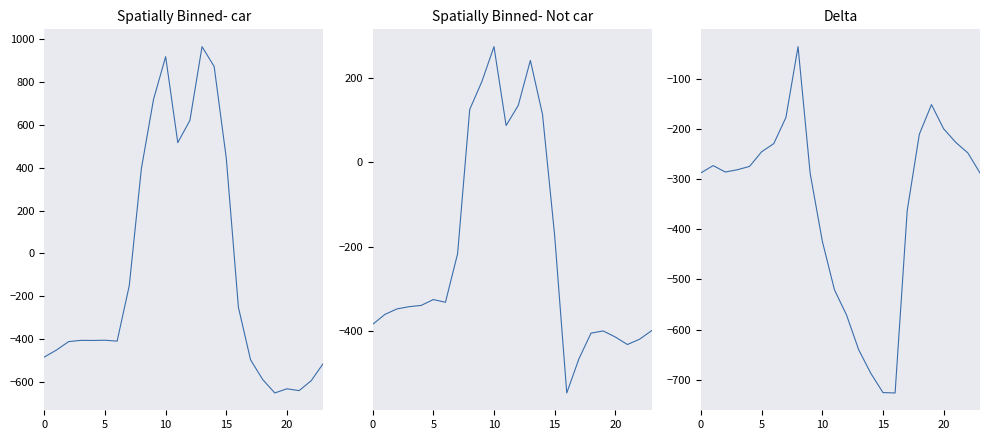

At which category is the sum across all series the highest?

10